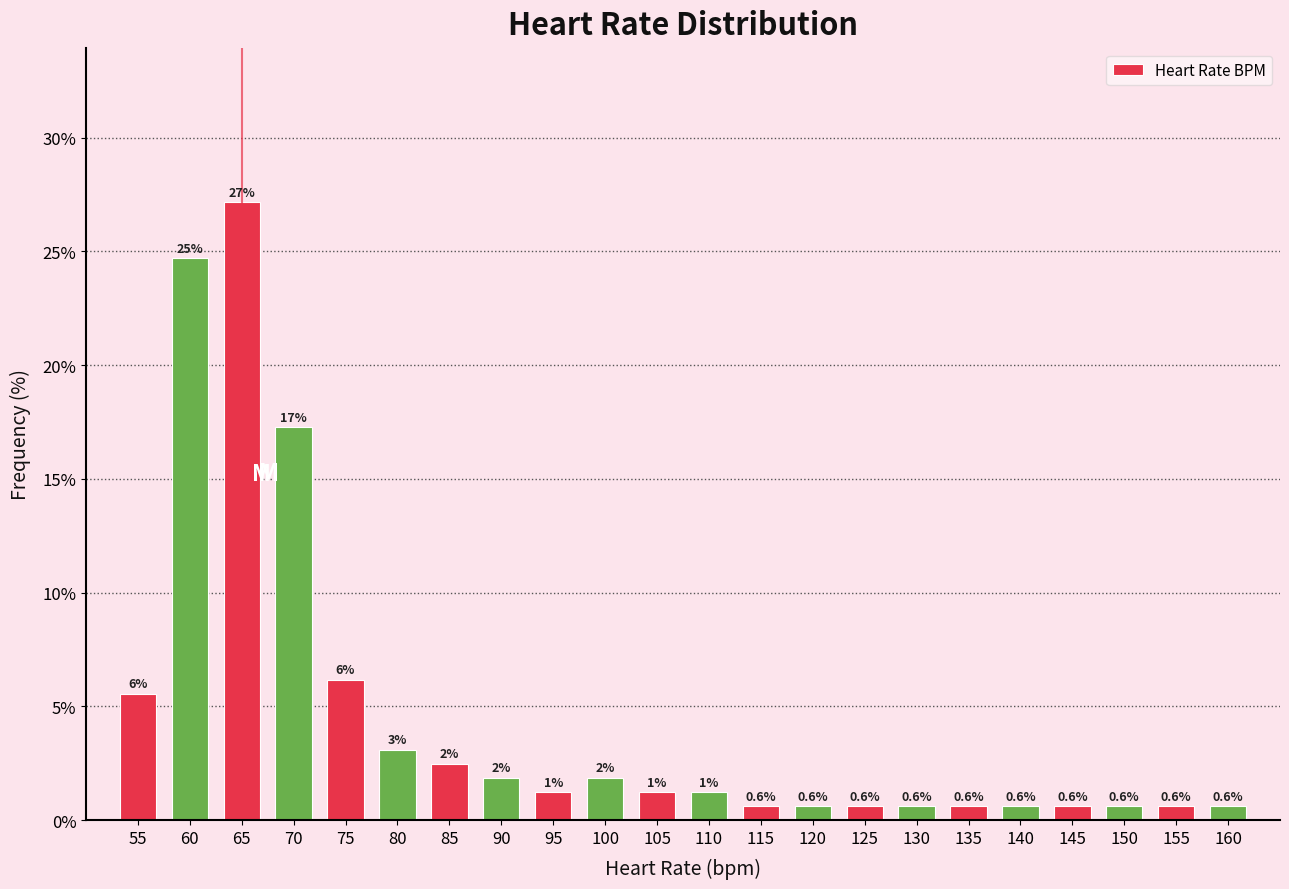

How many bars are there in total?

22